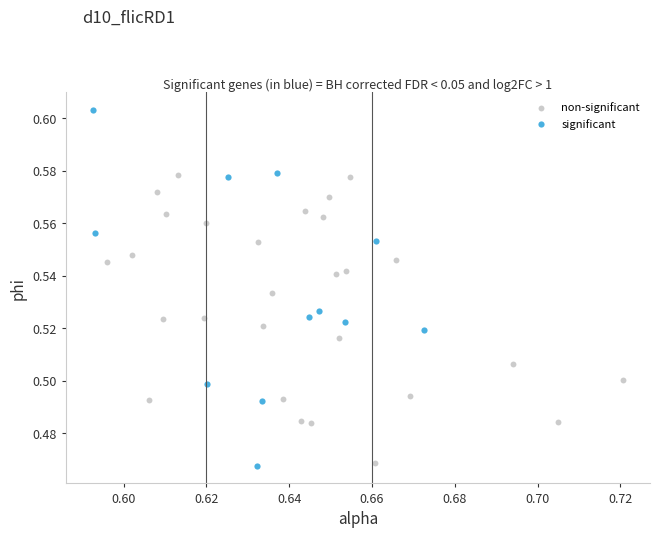

Which series contains the highest Y value?

significant